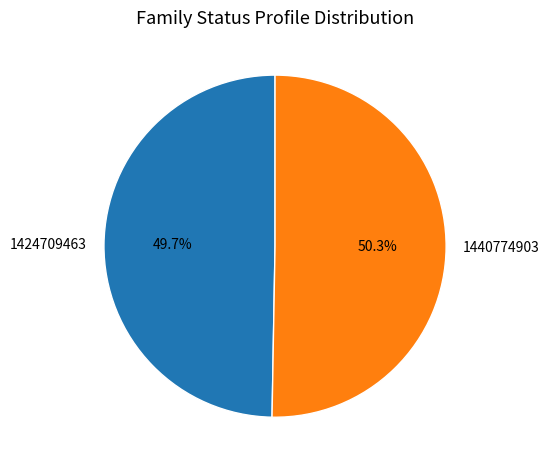

Which slice is the largest?

1440774903